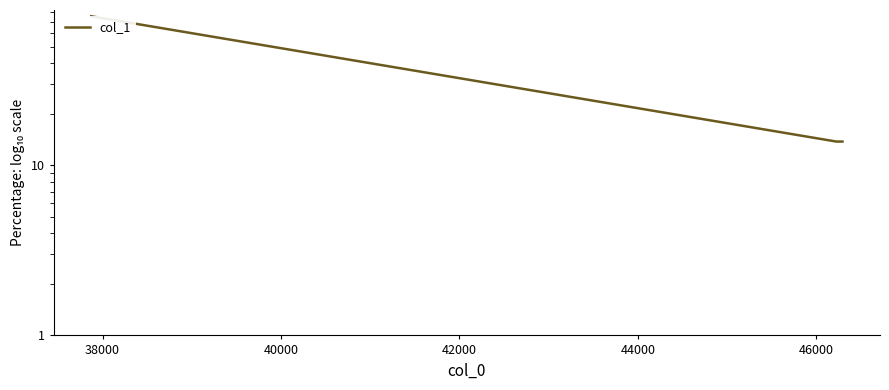

What is the value of the 1st point from the left?

75.3